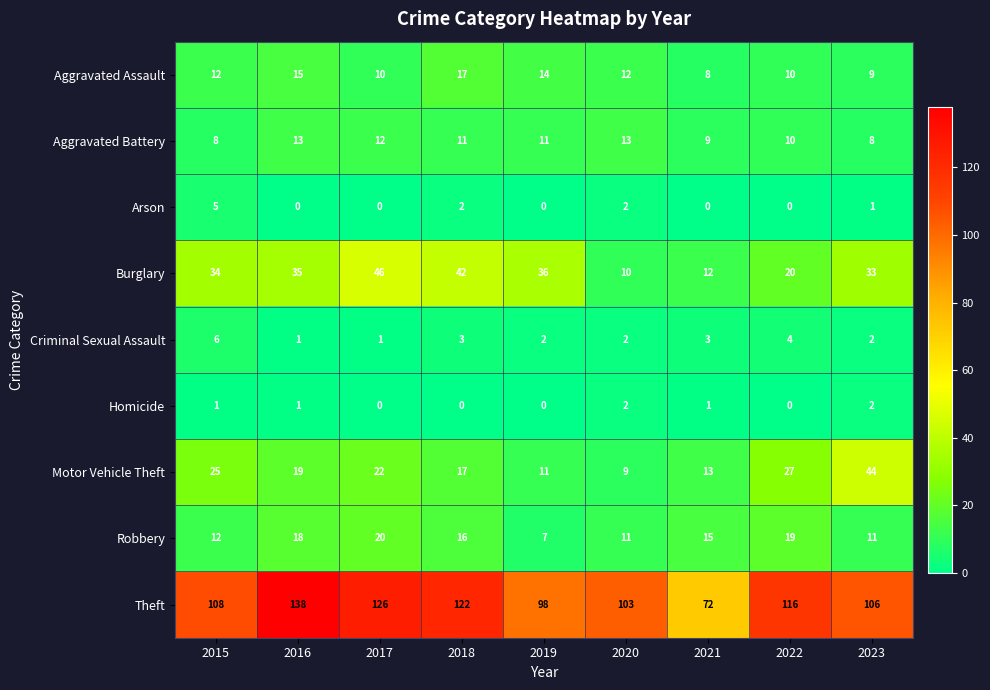

Is the value of Criminal Sexual Assault at 2016 greater than the value of Theft at 2018?

No